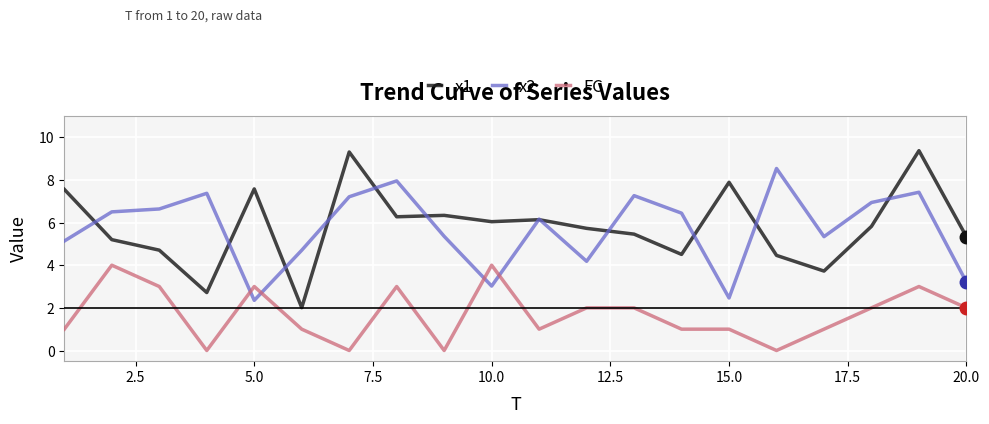

True or false: x1 and FC cross at least once.

False